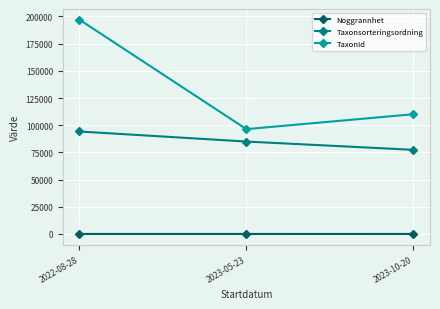

List the series in order of their peak value, highest first.

TaxonId, Taxonsorteringsordning, Noggrannhet